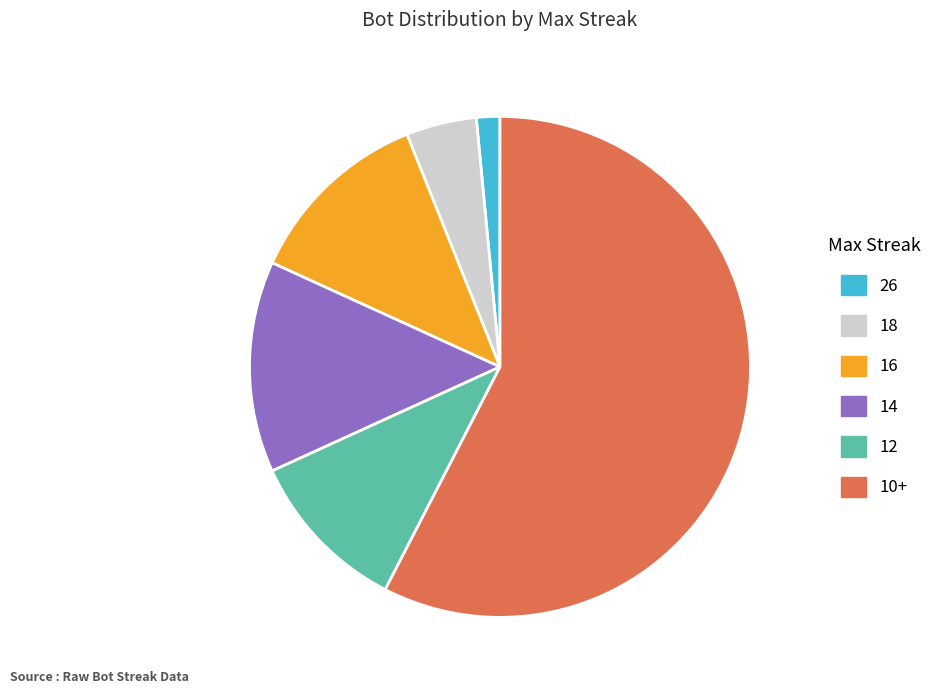

How many slices are in this pie chart?

6